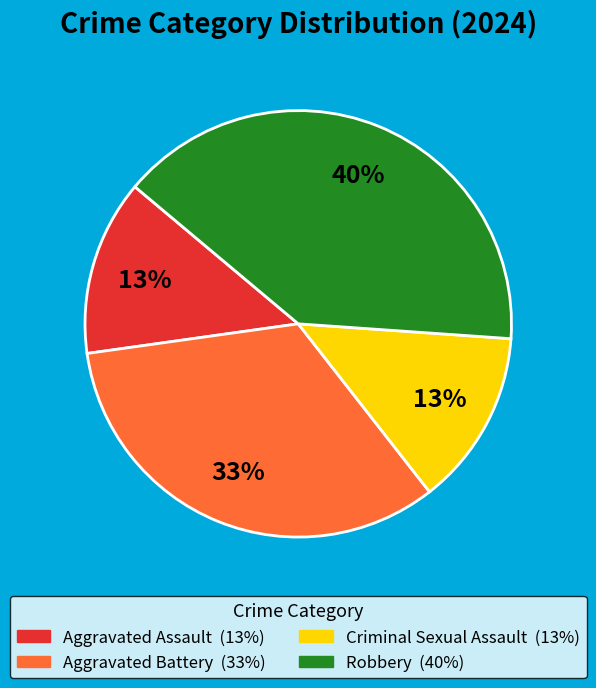

To the nearest percent, what is the difference between the largest and smallest slice percentages?

27%